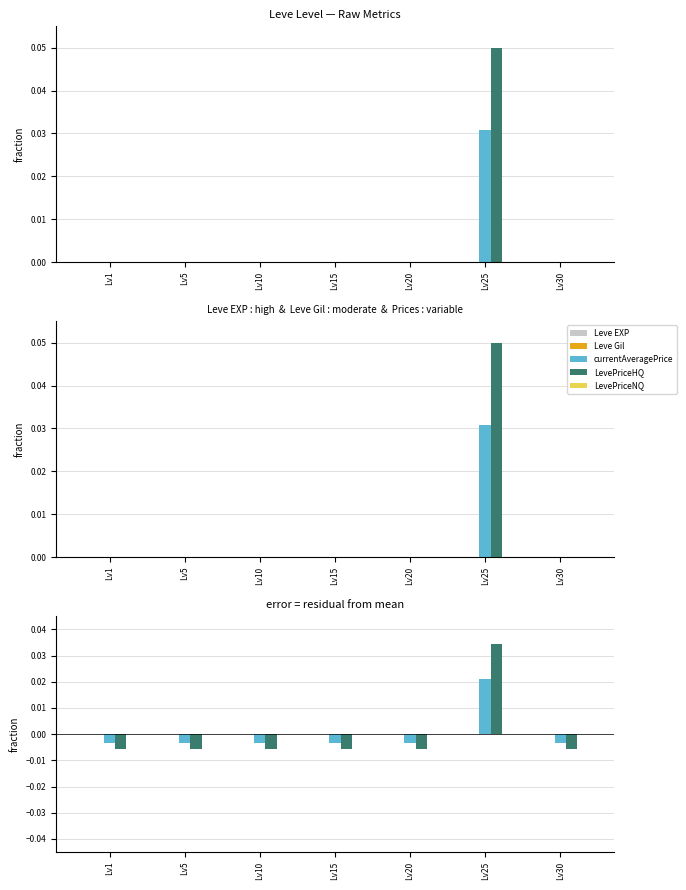

At which category does the chart reach its peak across all series?

Lv25